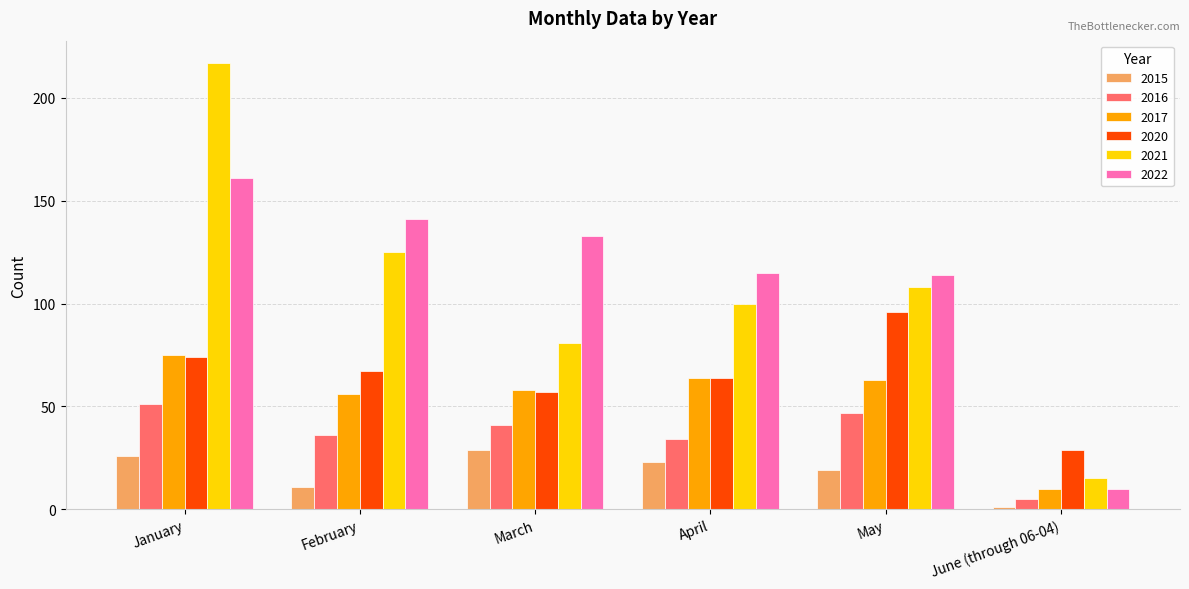

What is the maximum value shown in the chart?

217